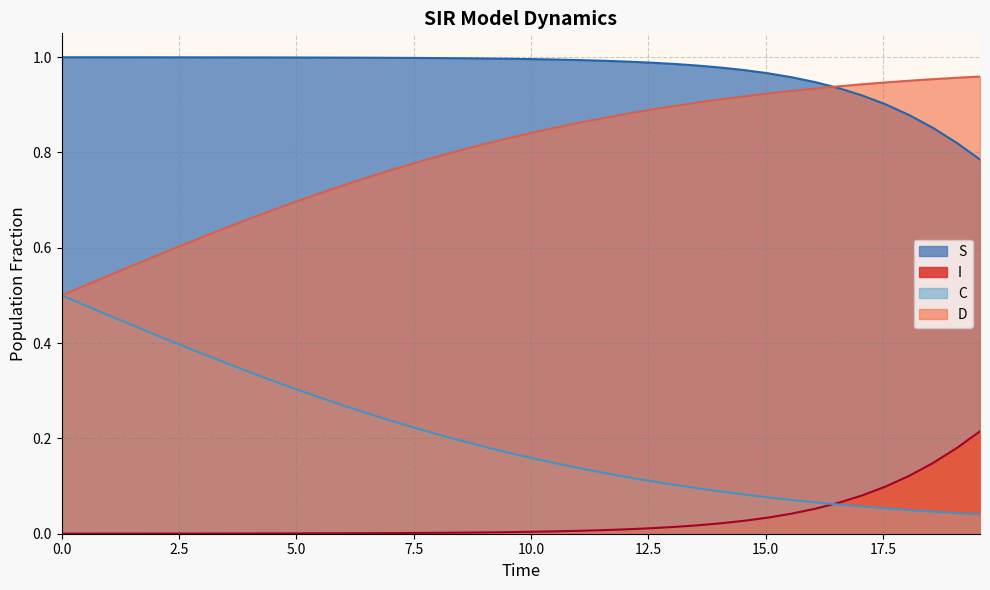

Reading right to left, extract all data points from this chart.

S: 0.8	0.8	0.9	0.9	0.9	0.9	0.9	0.9	1.0	1.0	1.0	1.0	1.0	1.0	1.0	1.0	1.0	1.0	1.0	1.0	1.0	1.0	1.0	1.0	1.0	1.0	1.0	1.0	1.0	1.0	1.0	1.0	1.0	1.0	1.0	1.0	1.0	1.0	1.0	1.0
I: 0.2	0.2	0.1	0.1	0.1	0.1	0.1	0.1	0.0	0.0	0.0	0.0	0.0	0.0	0.0	0.0	0.0	0.0	0.0	0.0	0.0	0.0	0.0	0.0	0.0	0.0	0.0	0.0	0.0	0.0	0.0	0.0	0.0	0.0	0.0	0.0	0.0	0.0	0.0	0.0
C: 0.0	0.0	0.0	0.0	0.1	0.1	0.1	0.1	0.1	0.1	0.1	0.1	0.1	0.1	0.1	0.1	0.1	0.1	0.1	0.2	0.2	0.2	0.2	0.2	0.2	0.2	0.3	0.3	0.3	0.3	0.3	0.3	0.4	0.4	0.4	0.4	0.4	0.5	0.5	0.5
D: 1.0	1.0	1.0	1.0	0.9	0.9	0.9	0.9	0.9	0.9	0.9	0.9	0.9	0.9	0.9	0.9	0.9	0.9	0.9	0.8	0.8	0.8	0.8	0.8	0.8	0.8	0.7	0.7	0.7	0.7	0.7	0.7	0.6	0.6	0.6	0.6	0.6	0.5	0.5	0.5